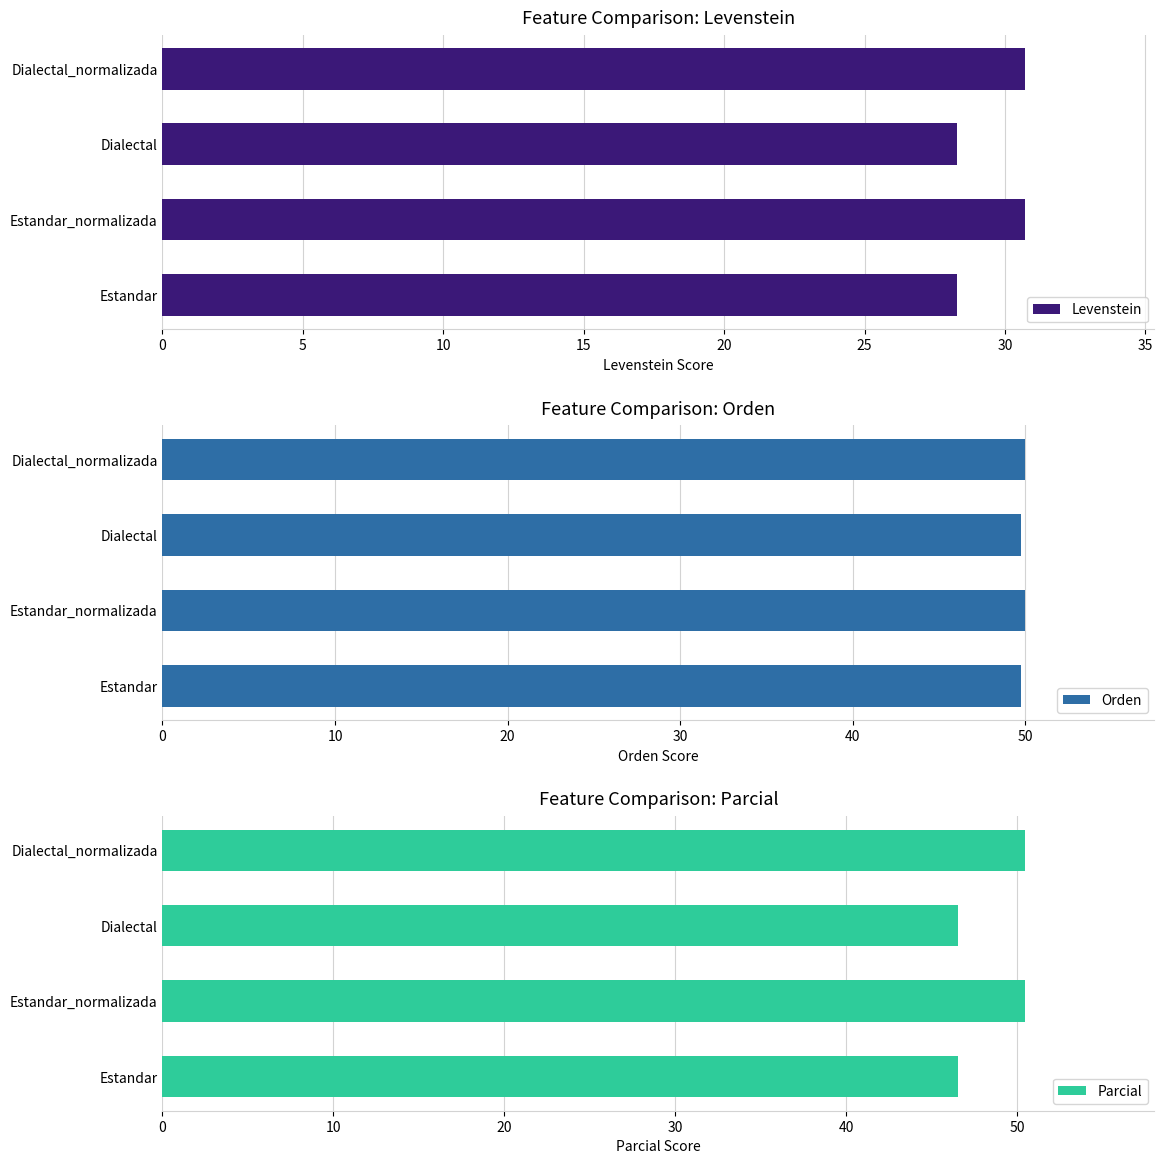

List the series in order of their peak value, lowest first.

Levenstein, Orden, Parcial